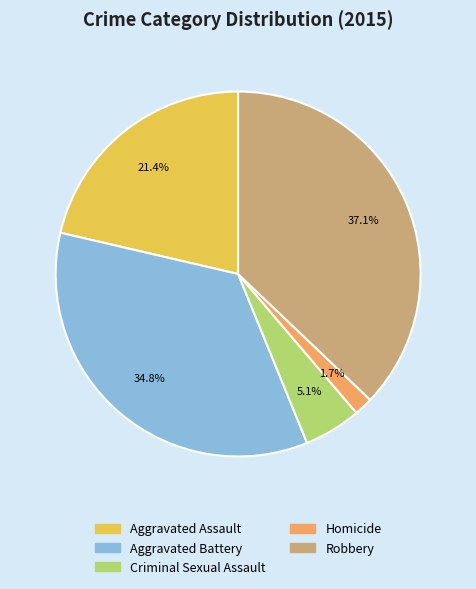

How many segments does this pie chart have?

5